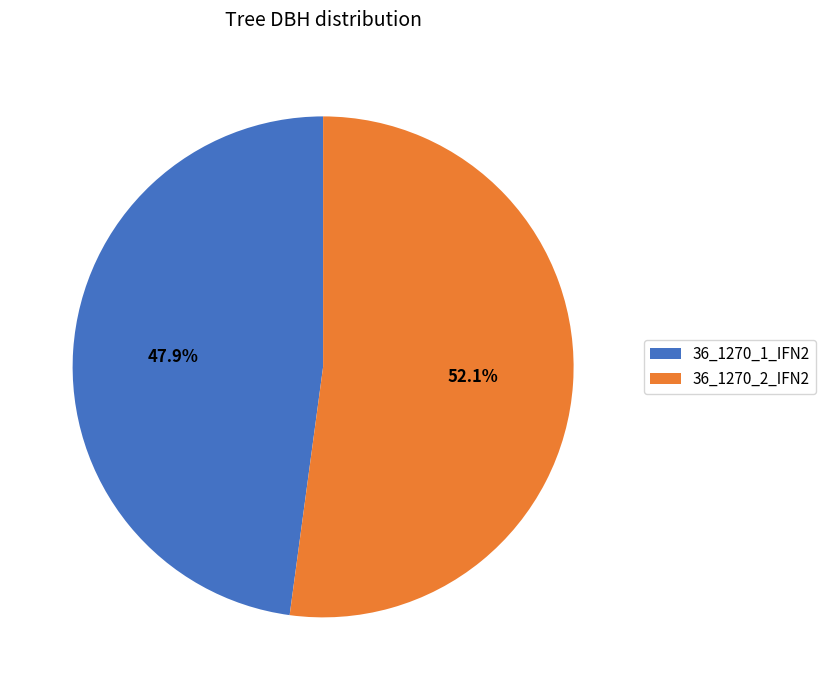

What is the ratio of the value at 36_1270_2_IFN2 to the value at 36_1270_1_IFN2?

1.1